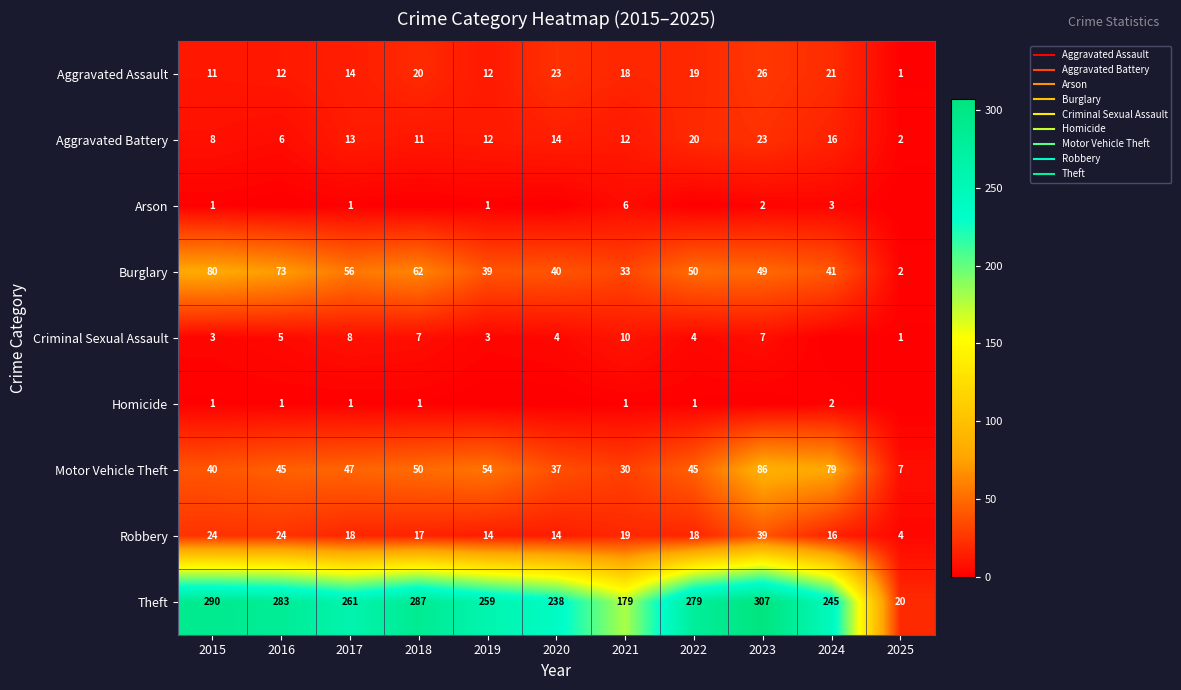

What is the difference between the second highest and minimum values in the Motor Vehicle Theft series?

72